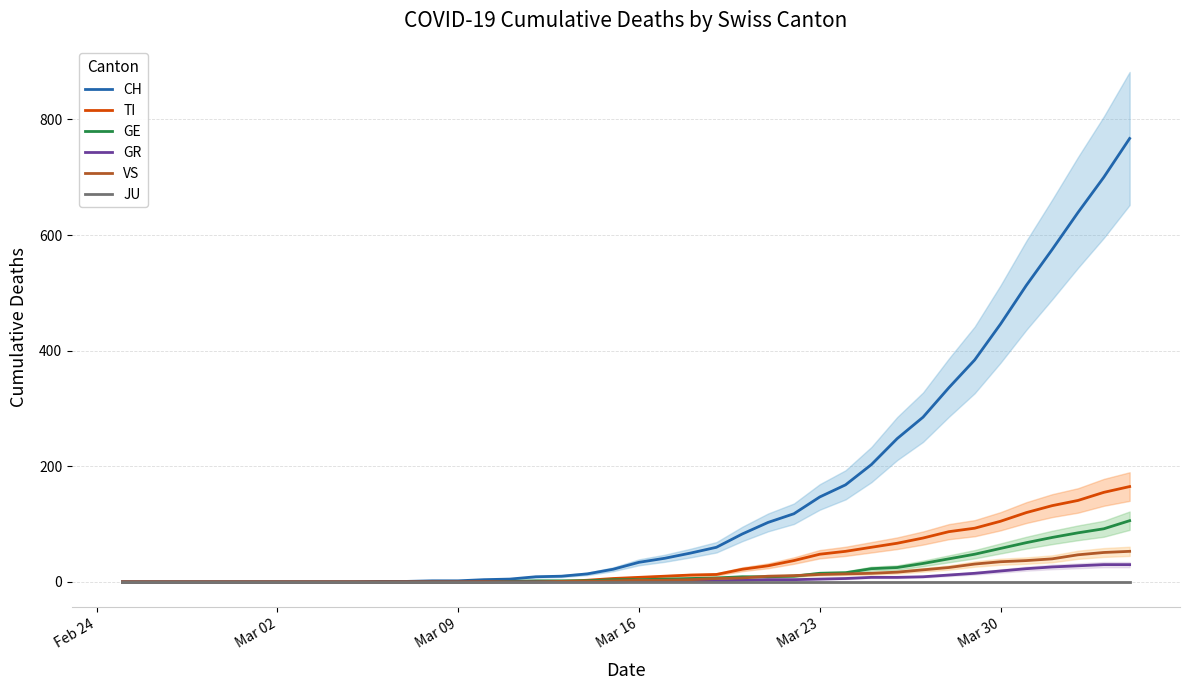

What is the value of the GR point at the 32nd from the left?

9